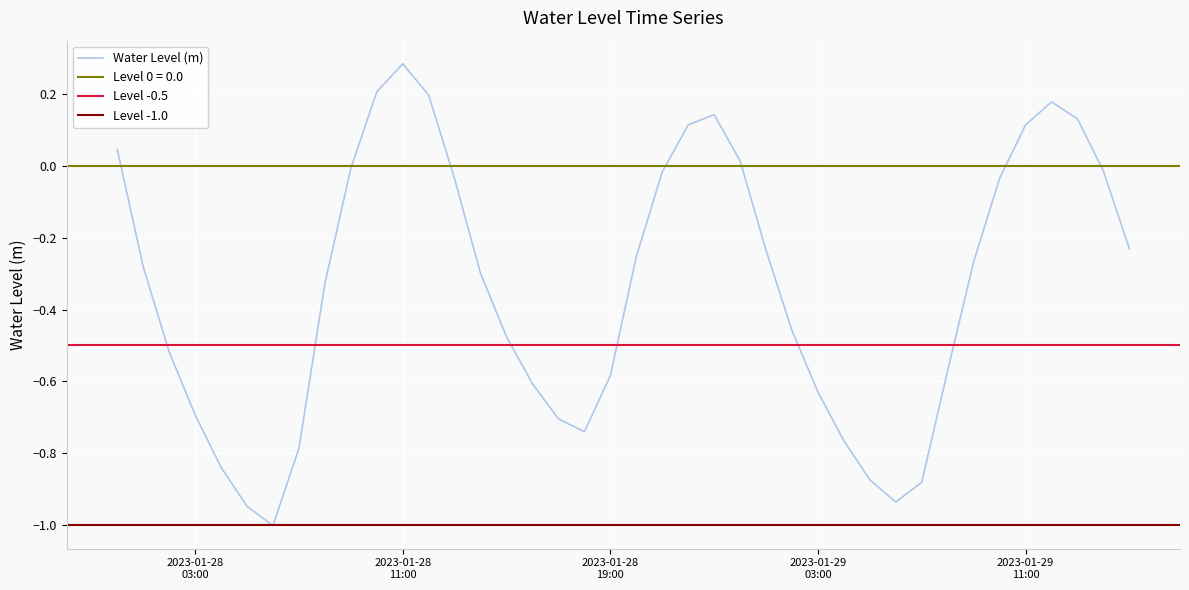

What is the difference between the values at 2023-01-29 00:00:00 and 2023-01-28 13:00:00?

0.1